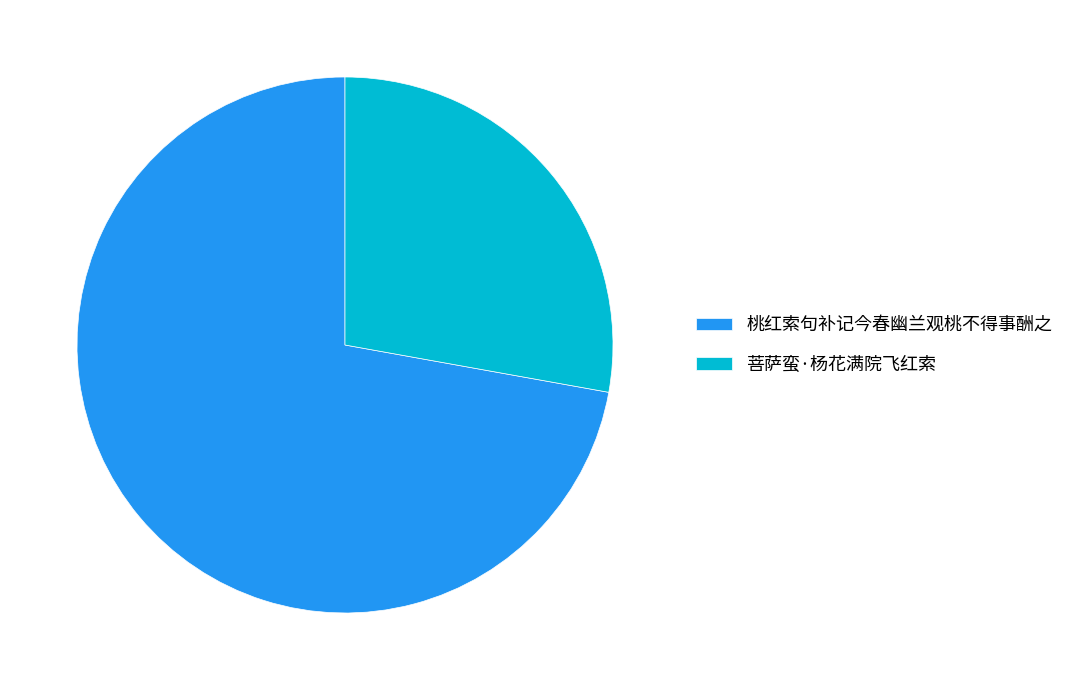

Approximately how many times larger is the value at 桃红索句补记今春幽兰观桃不得事酬之 compared to 菩萨蛮·杨花满院飞红索?

2.6